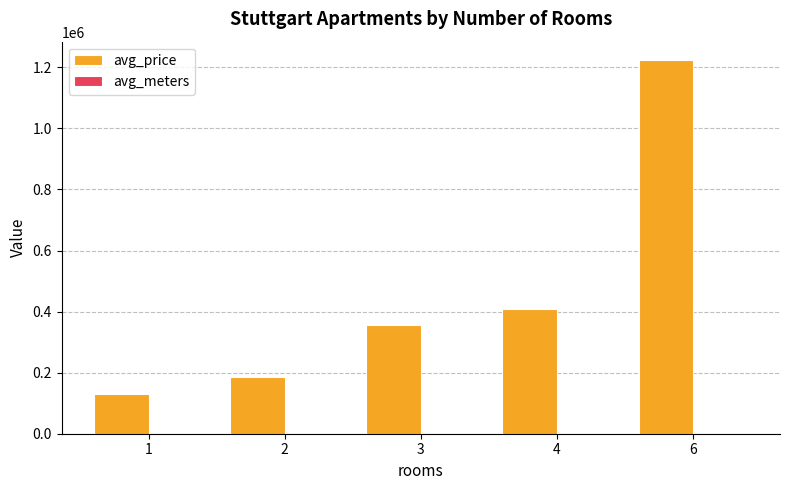

Which series has the widest spread of values?

avg_price